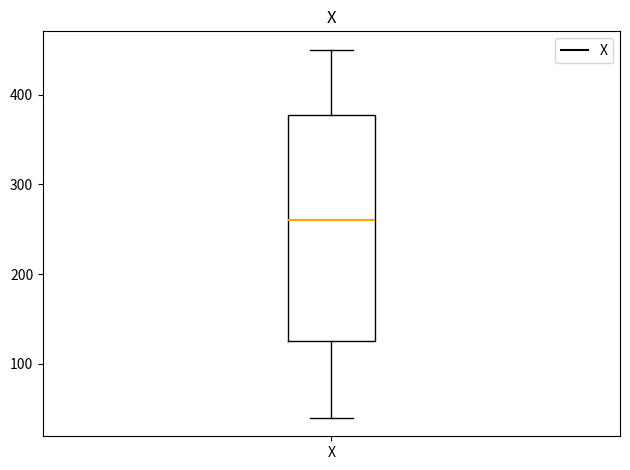

Transcribe this box plot: give where the median line is, the range the box spans, and where the two whiskers end, as read against the y-axis. The values are not printed on the chart, so give them approximately, as read against the axis.

median 260, box 130 to 380, whiskers 40 to 450